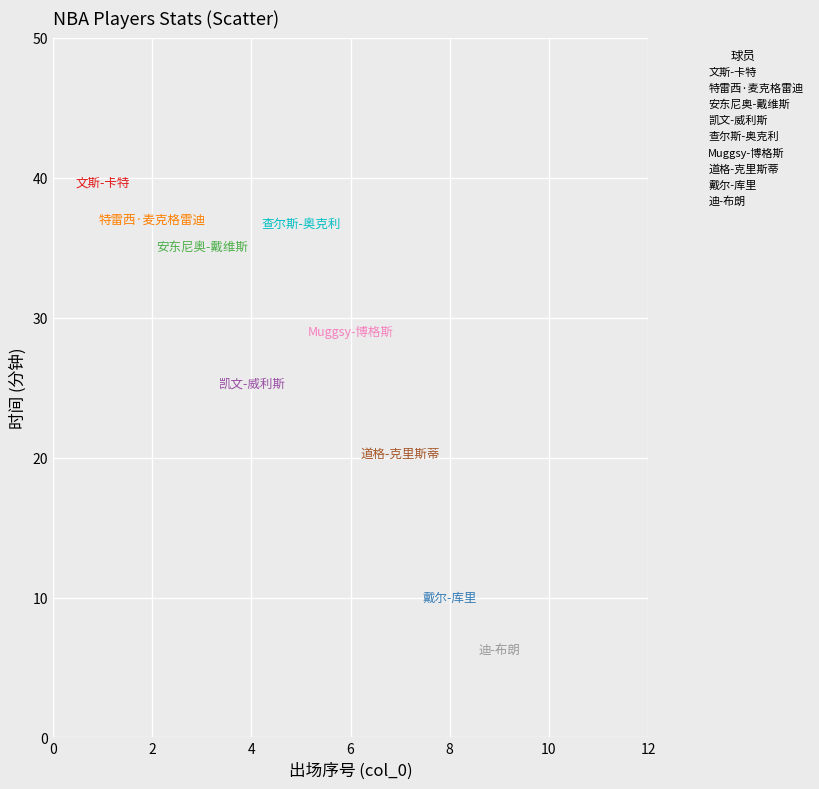

What are all the series names shown in the legend?

文斯-卡特, 特雷西·麦克格雷迪, 安东尼奥-戴维斯, 凯文-威利斯, 查尔斯-奥克利, Muggsy-博格斯, 道格-克里斯蒂, 戴尔-库里, 迪-布朗